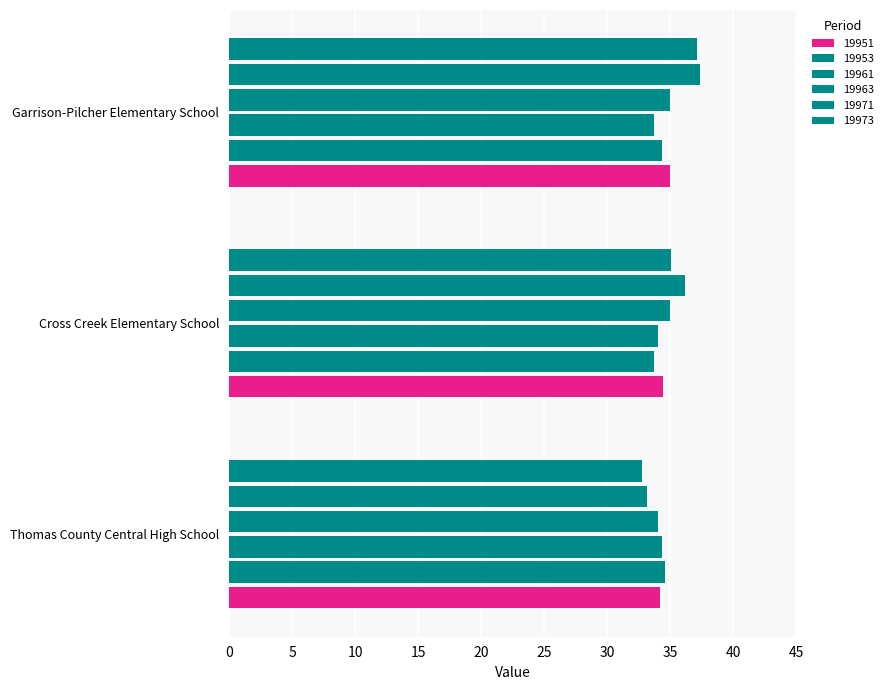

Reading right to left, what are all the values shown in this chart?

19951: 35.0	34.4	34.2
19953: 34.3	33.7	34.6
19961: 33.7	34.1	34.4
19963: 35.0	35.0	34.0
19971: 37.3	36.2	33.1
19973: 37.1	35.0	32.8